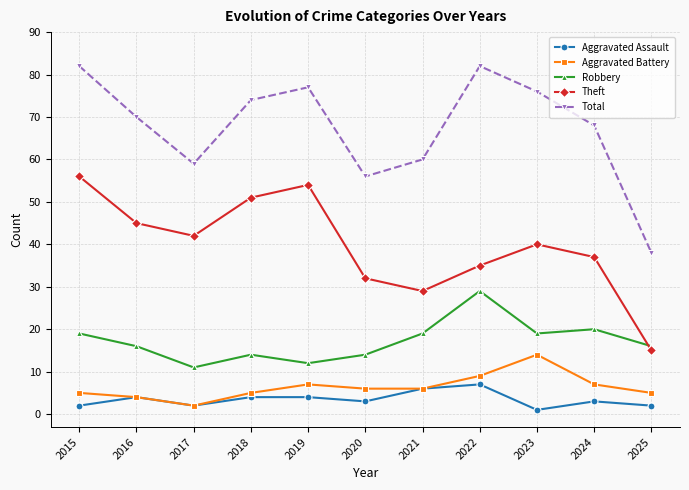

What is the difference between the second highest and minimum values in the Aggravated Assault series?

5